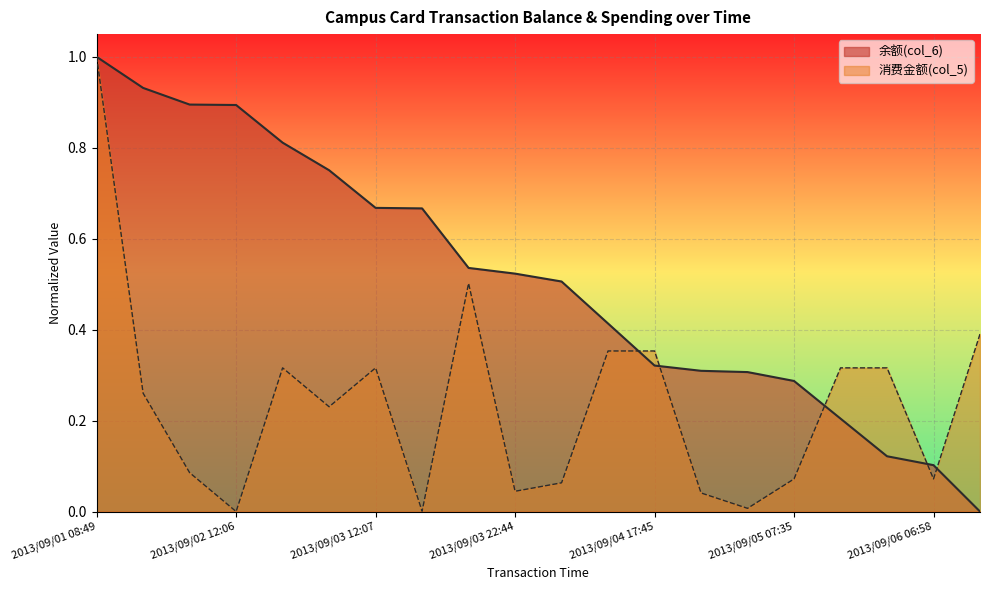

Which series changed the most between 2013/09/03 12:13 and 2013/09/05 07:35?

余额(col_6)